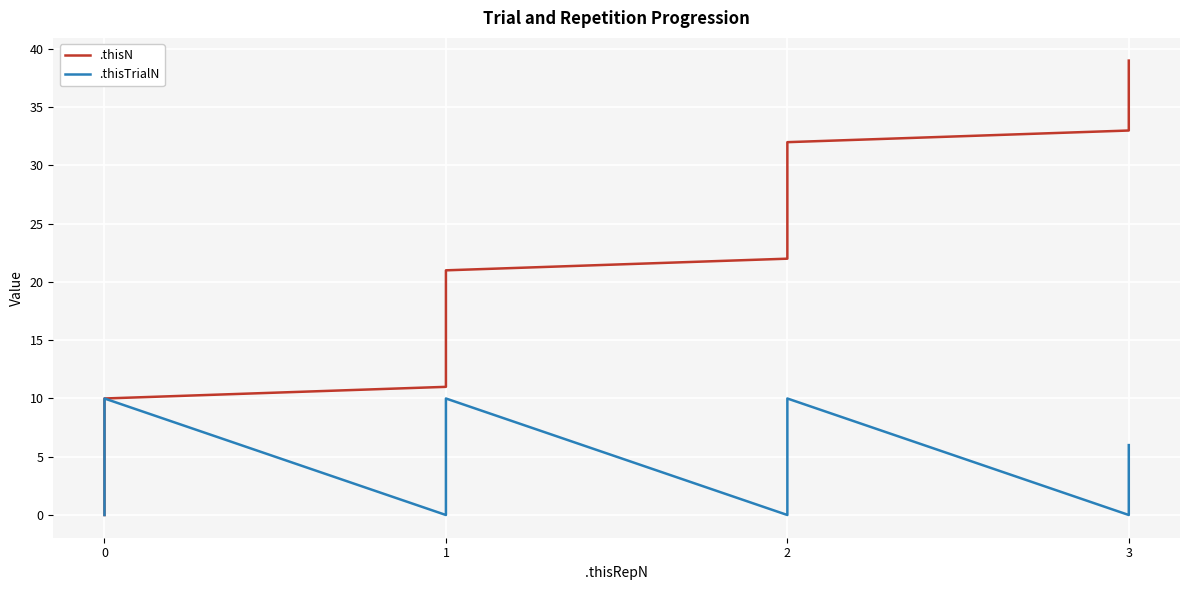

True or false: .thisTrialN has more than 0 interior local peaks.

True